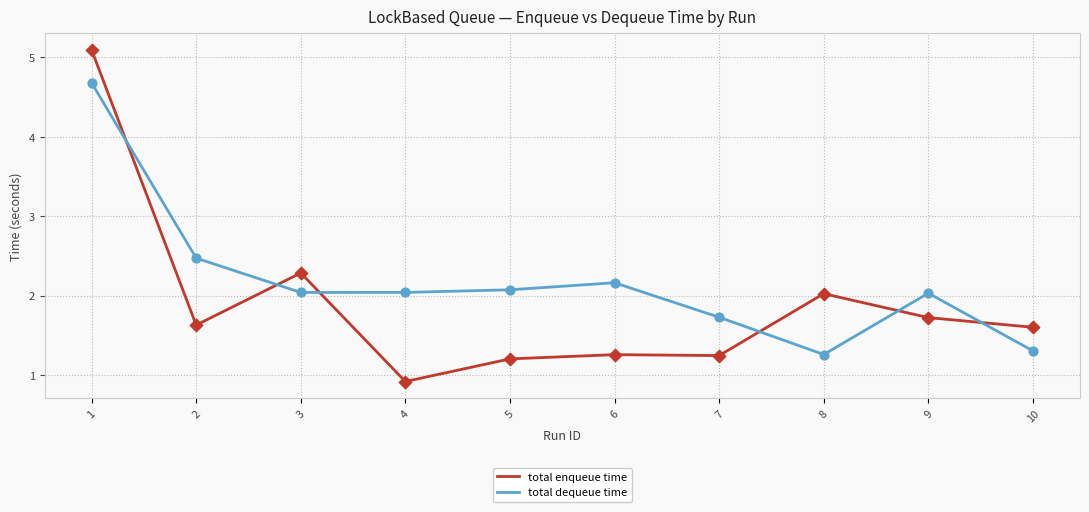

Which series has the largest total across all categories?

total dequeue time